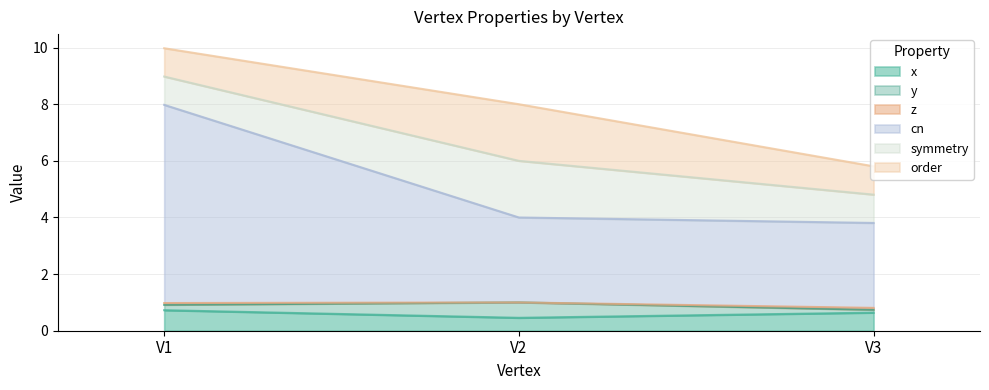

Reading right to left, list all the values displayed in this chart.

x: 0.6	0.5	0.7
y: 0.1	0.5	0.2
z: 0.1	0.0	0.1
cn: 3.0	3.0	7.0
symmetry: 1.0	2.0	1.0
order: 1.0	2.0	1.0